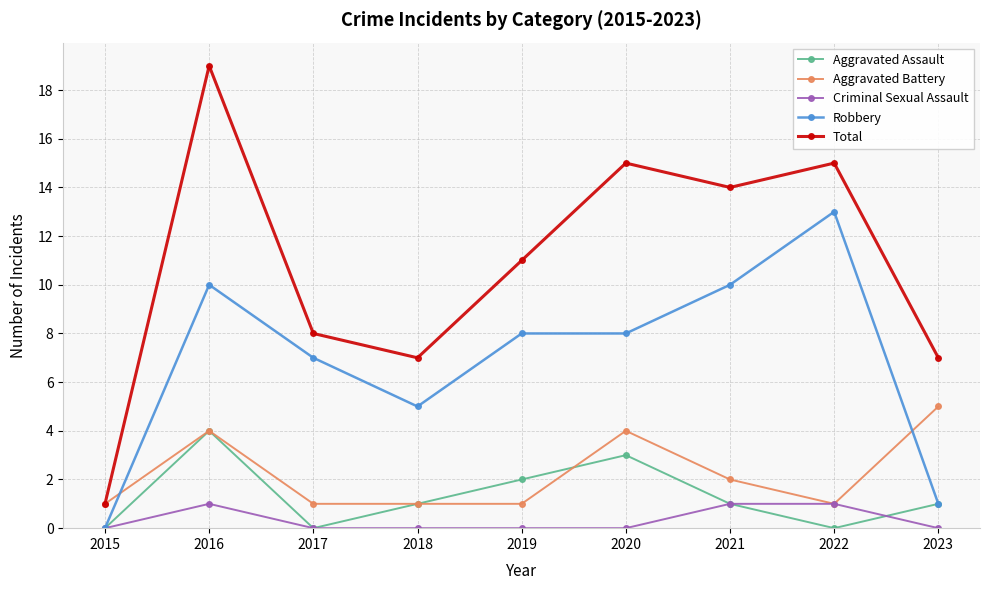

True or false: Aggravated Assault and Total cross at least once.

False